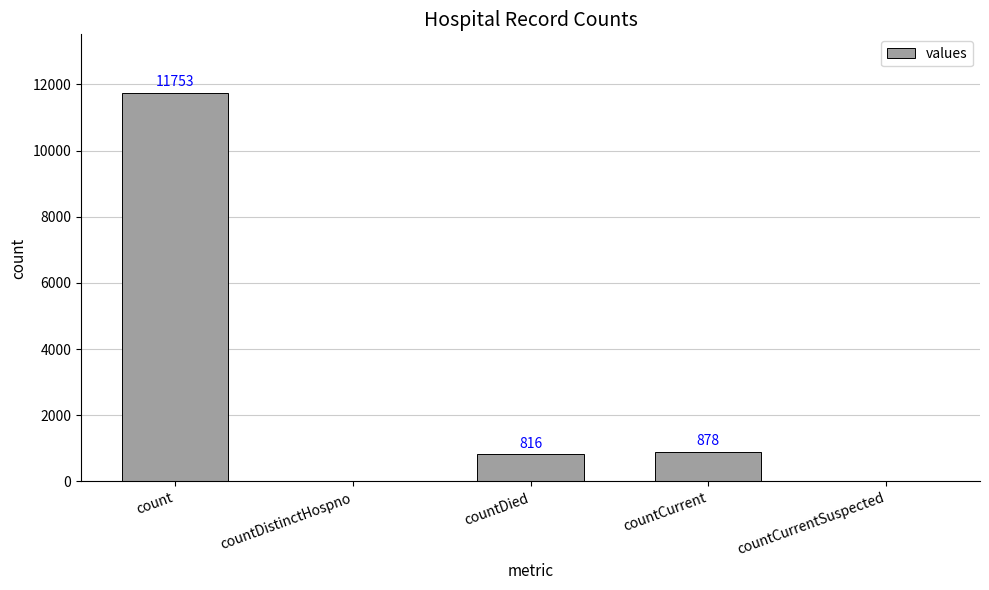

What is the greatest value displayed?

11753